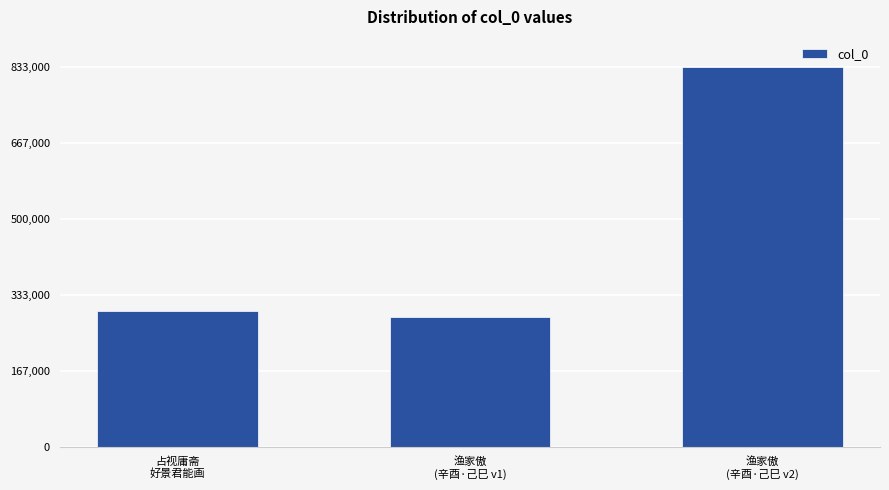

List the labels in order of value, smallest first.

渔家傲
(辛酉·己巳 v1), 占视庸斋
好景君能画, 渔家傲
(辛酉·己巳 v2)